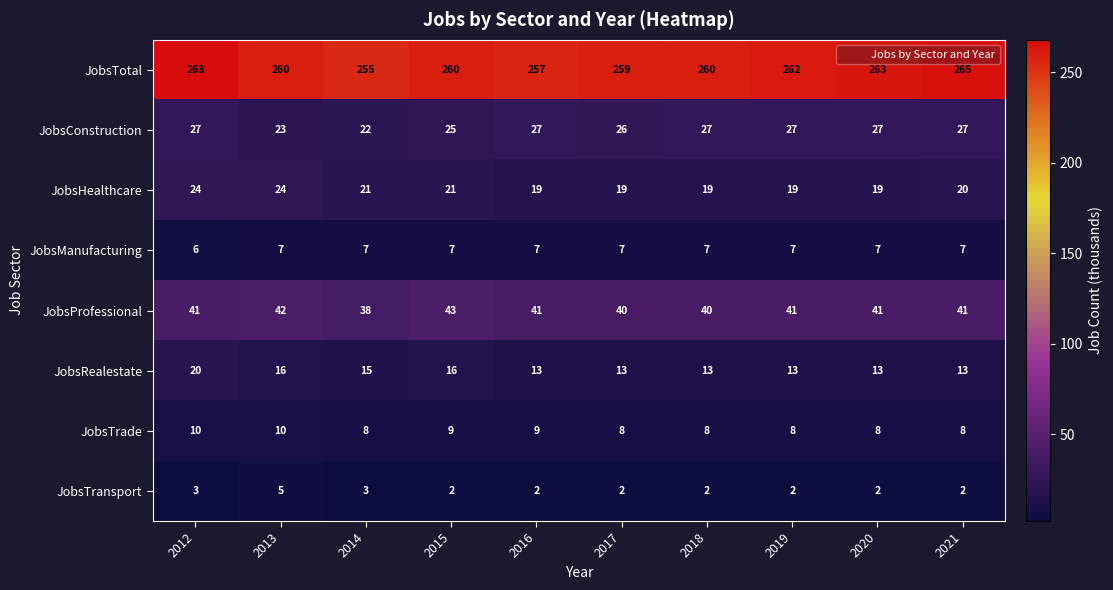

Which category has the highest value across all series?

2012